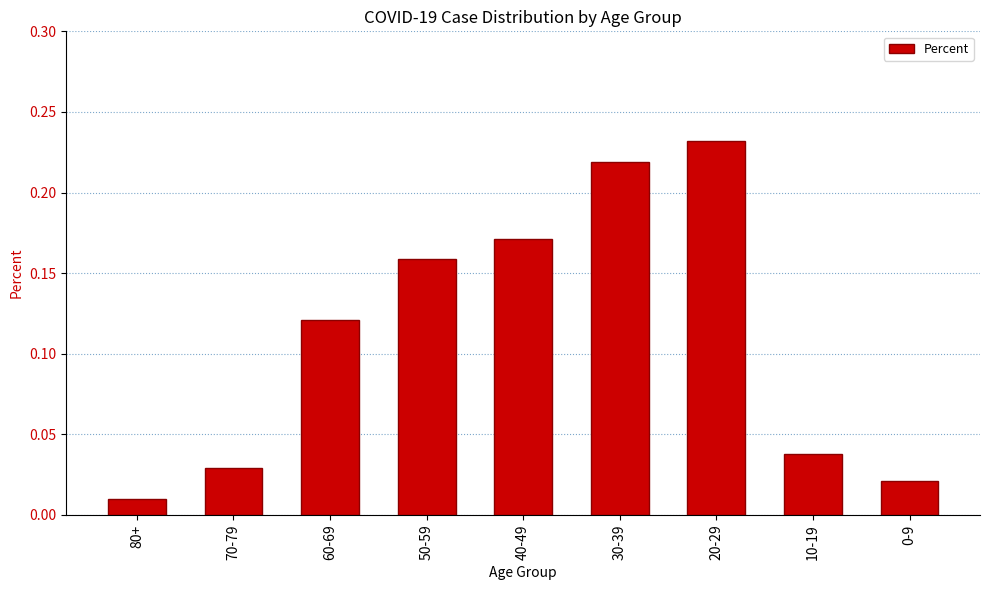

Is it true that the value at 50-59 is 0.1?

False